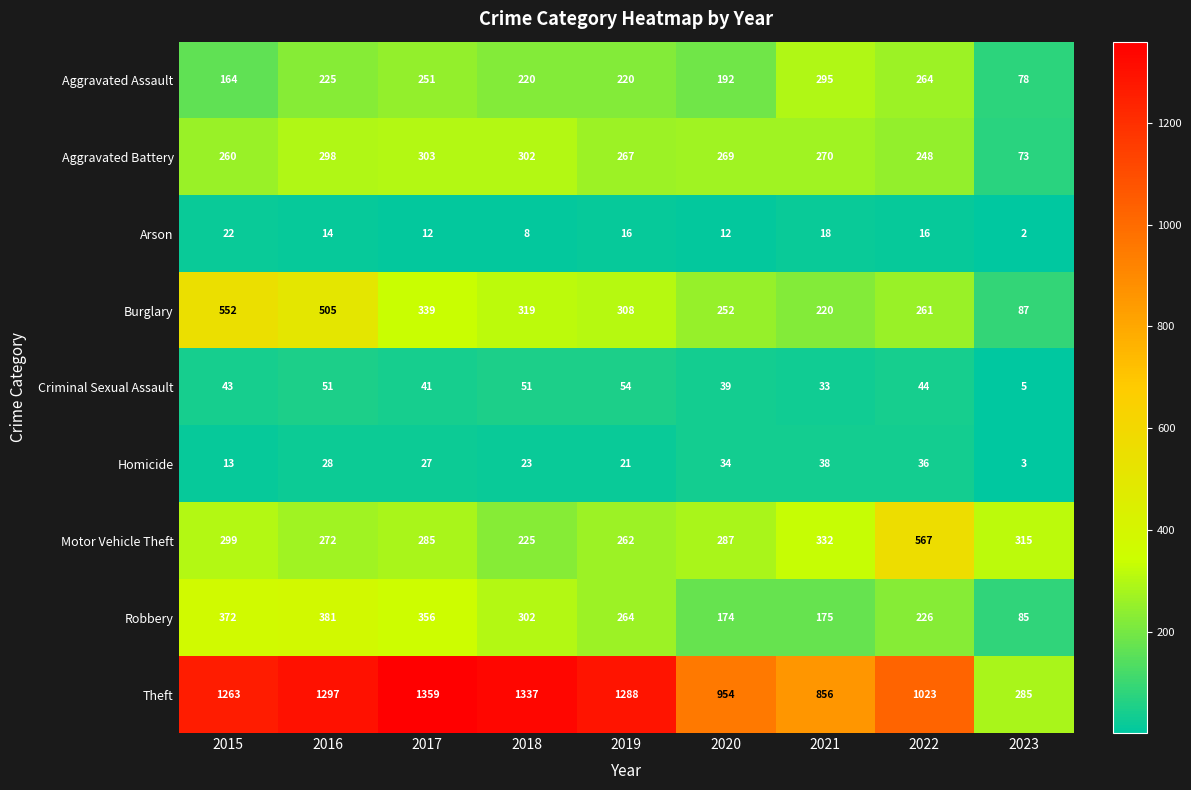

What is the approximate value of Homicide at 2021, to the nearest 10?

40